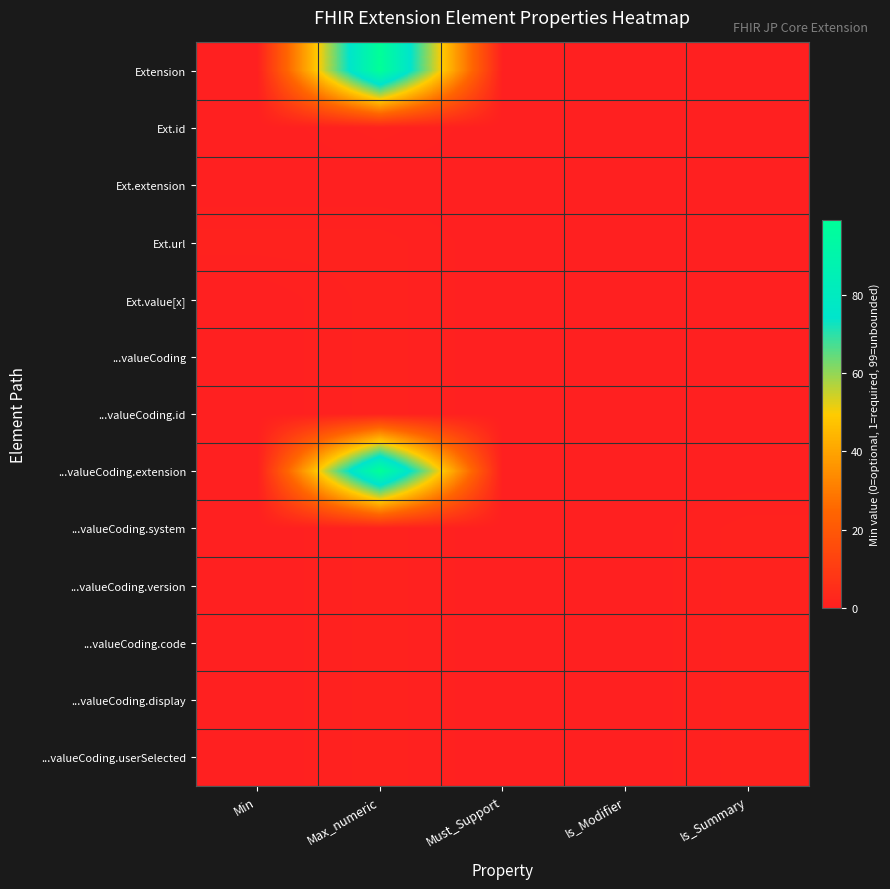

What is the maximum value shown in the chart?

99